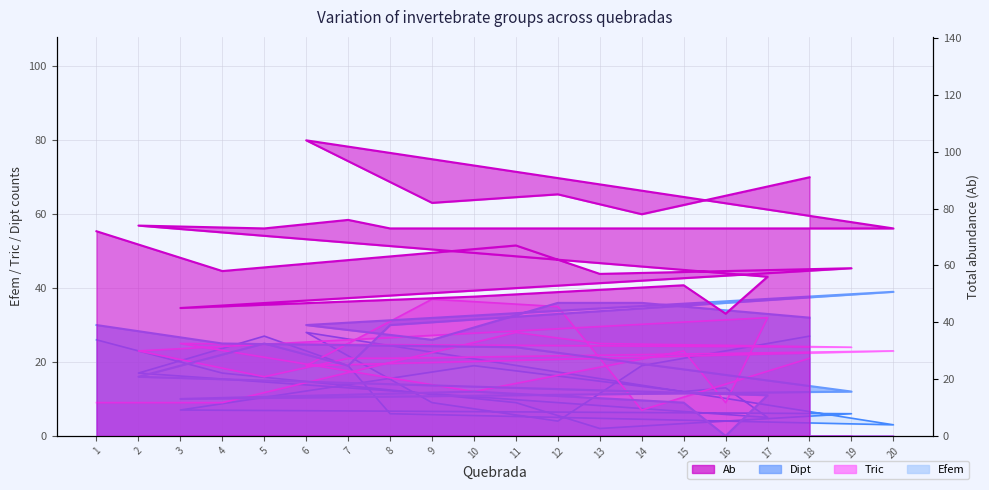

What is the approximate value of Efem at 19?

6